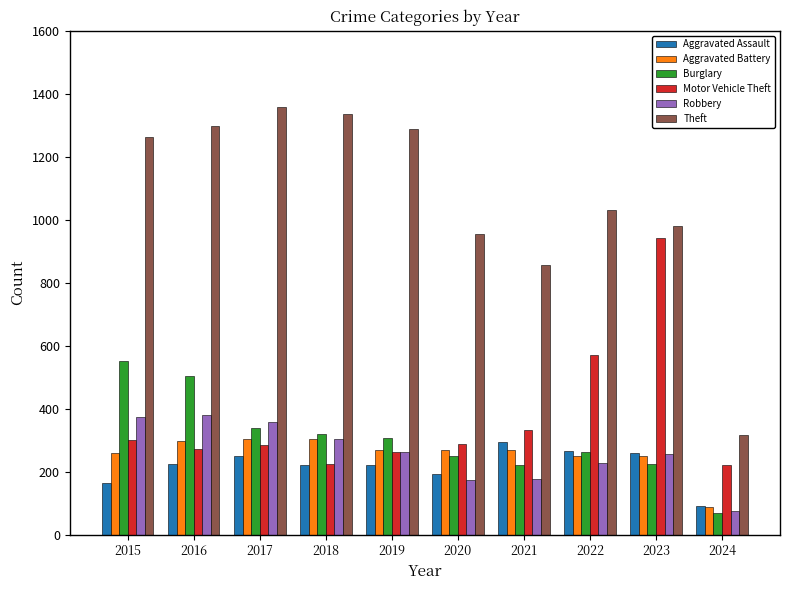

How many bars are there in total?

60